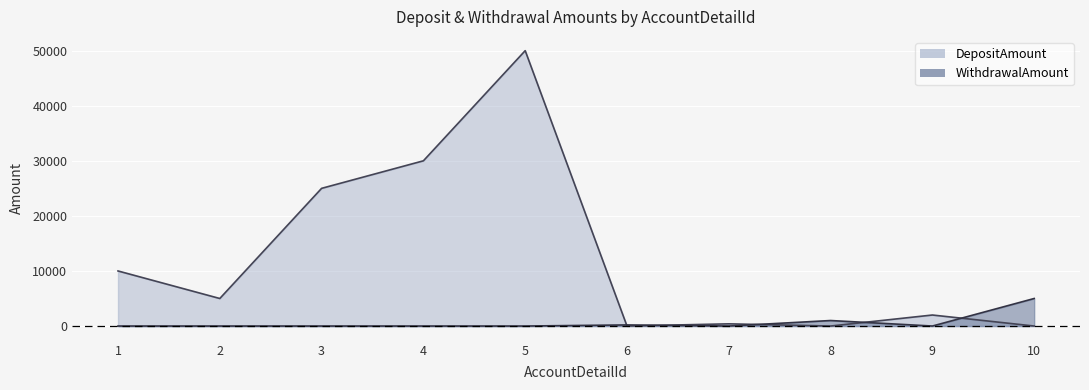

Reading left to right, list all the values displayed in this chart.

DepositAmount: 1=10000	2=5000	3=25000	4=30000	5=50000	6=0	7=400	8=0	9=2000	10=0
WithdrawalAmount: 1=0	2=0	3=0	4=0	5=0	6=200	7=0	8=1000	9=0	10=5000